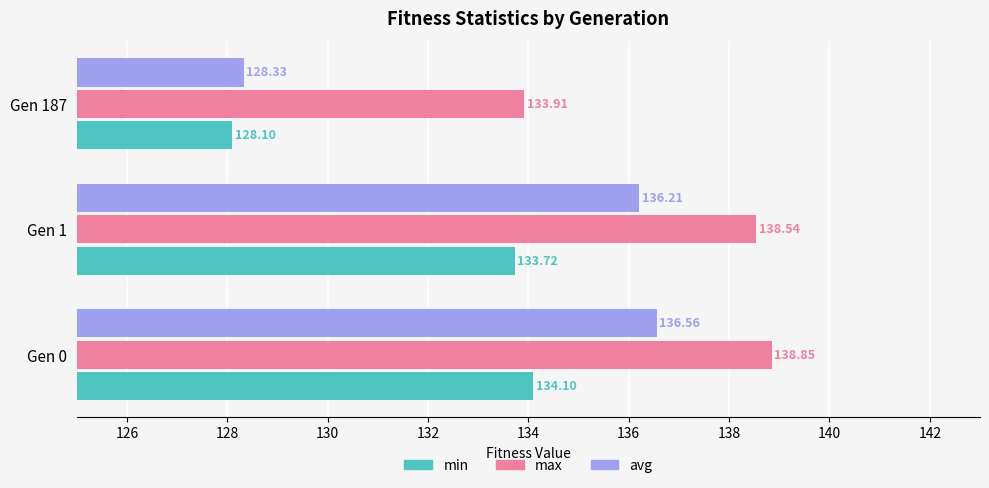

What is the difference between the min values at Gen 187 and Gen 0?

6.0